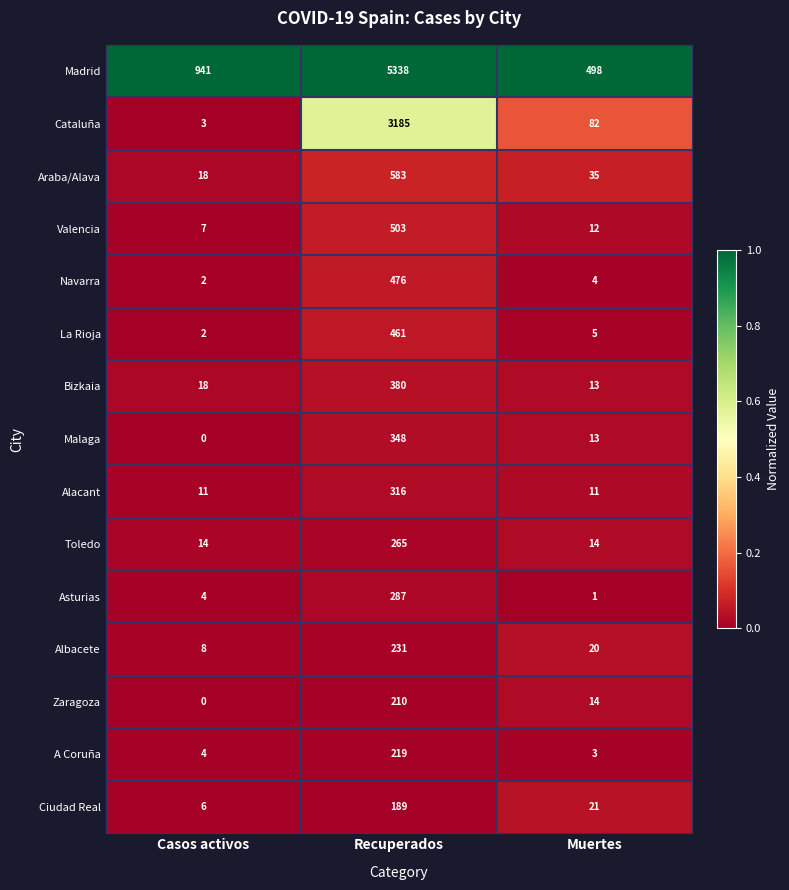

Is the value of Toledo at Casos activos greater than the value of Malaga at Casos activos?

Yes